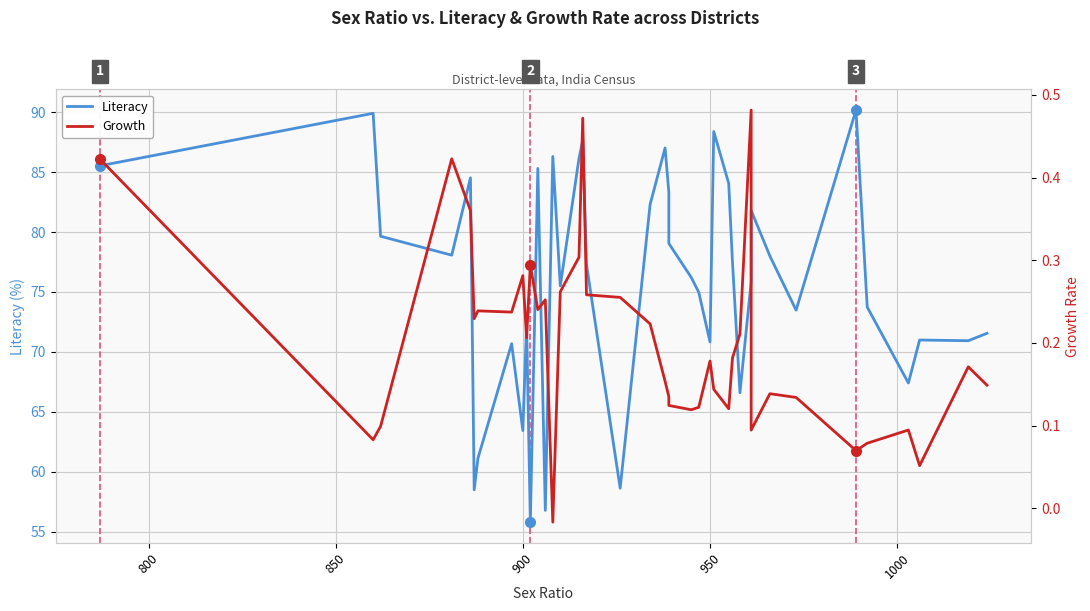

What is the highest value of the Growth series?

0.5